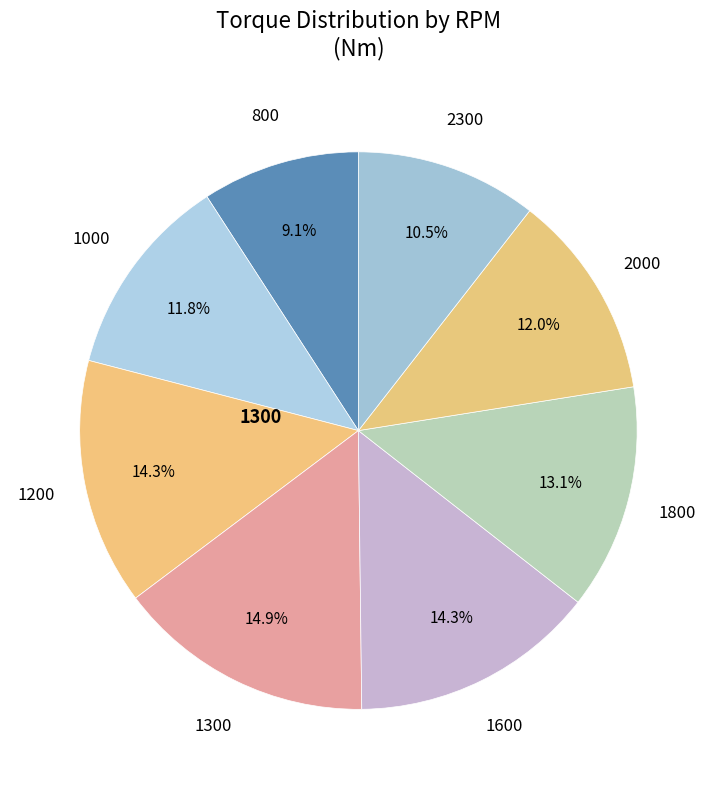

Count the number of slices in the pie.

8